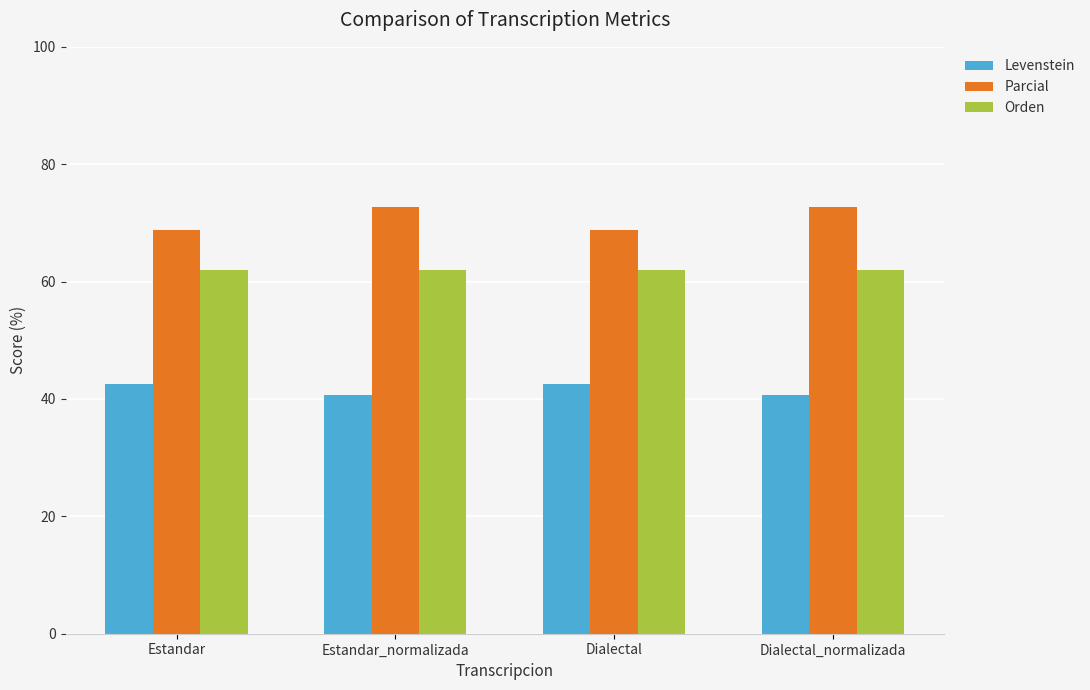

At Estandar_normalizada, list the series in order from largest to smallest.

Parcial, Orden, Levenstein